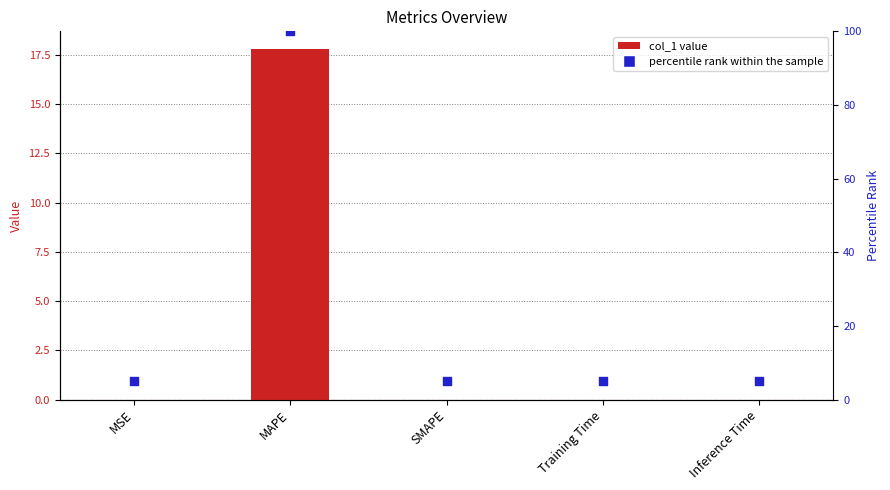

At how many categories does at least one series exceed 54?

1